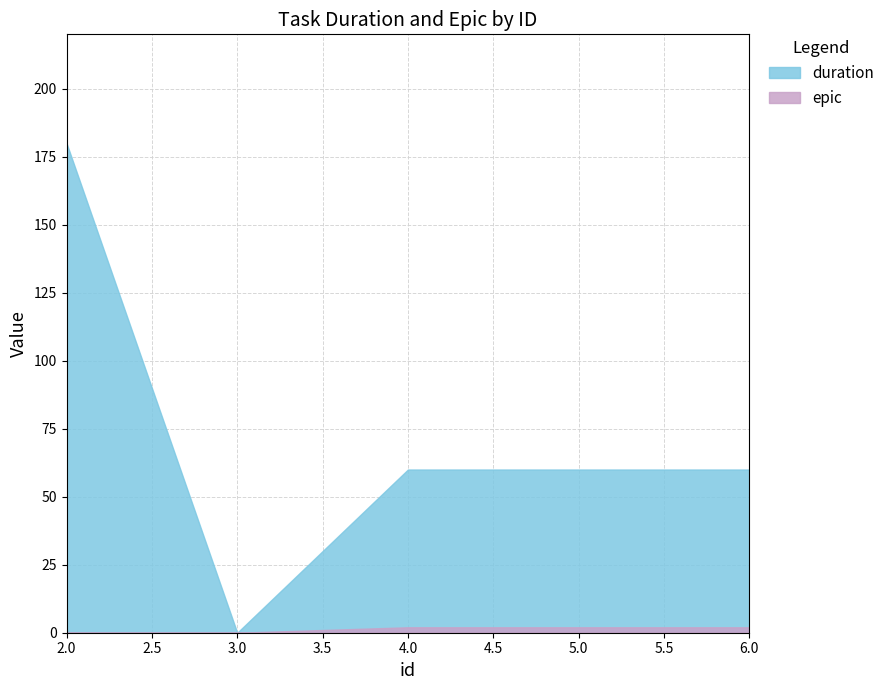

How many categories are shown in the chart?

5